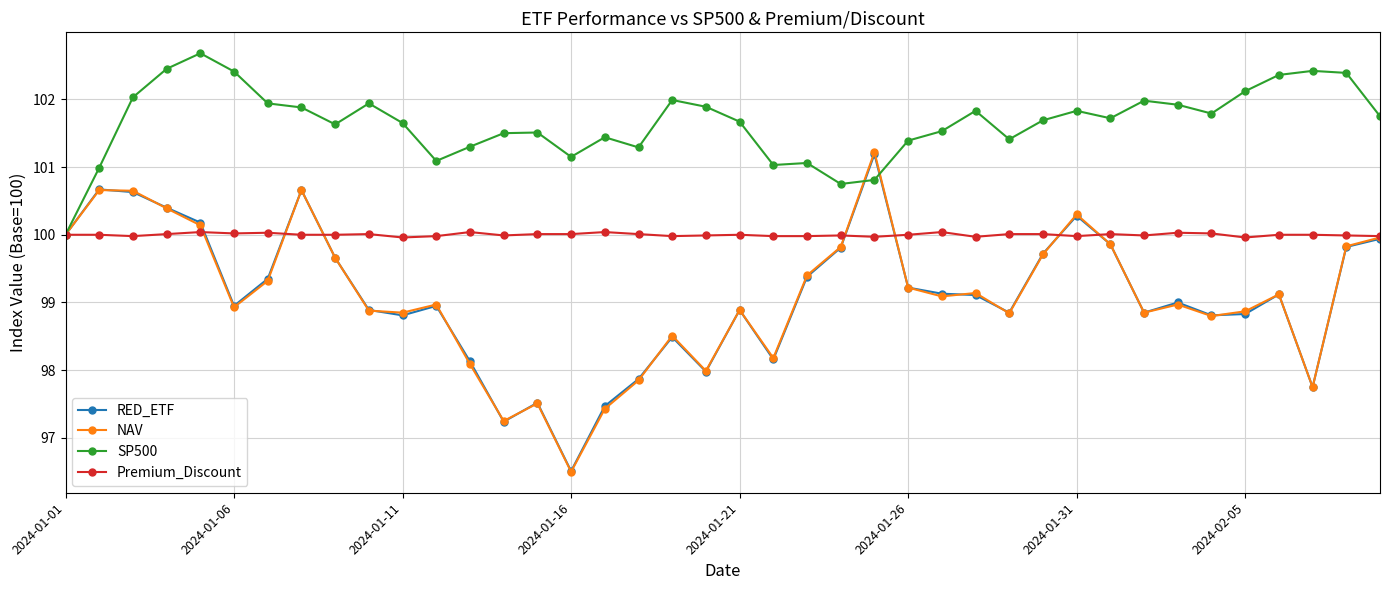

True or false: NAV has more than 2 interior local peaks.

True